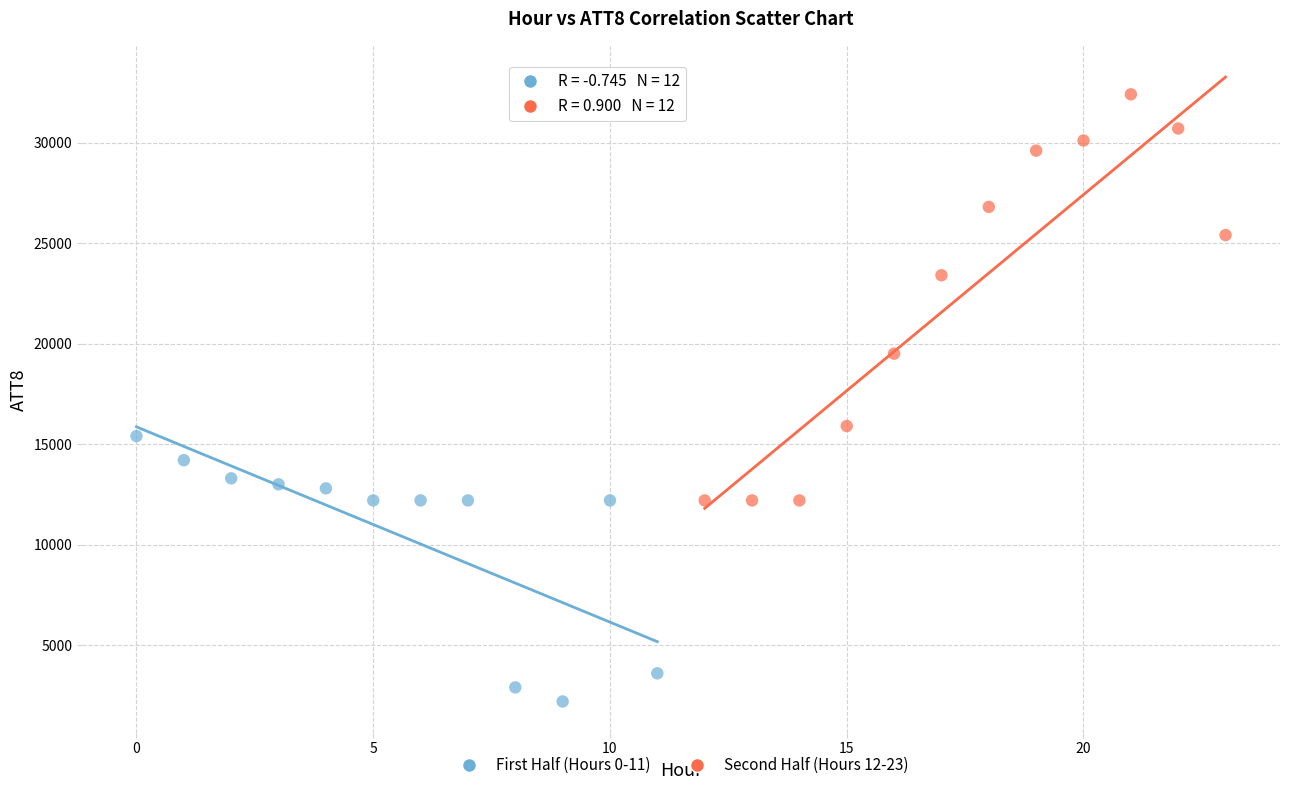

Which series has the largest Y range (max minus min)?

Second Half (Hours 12-23)